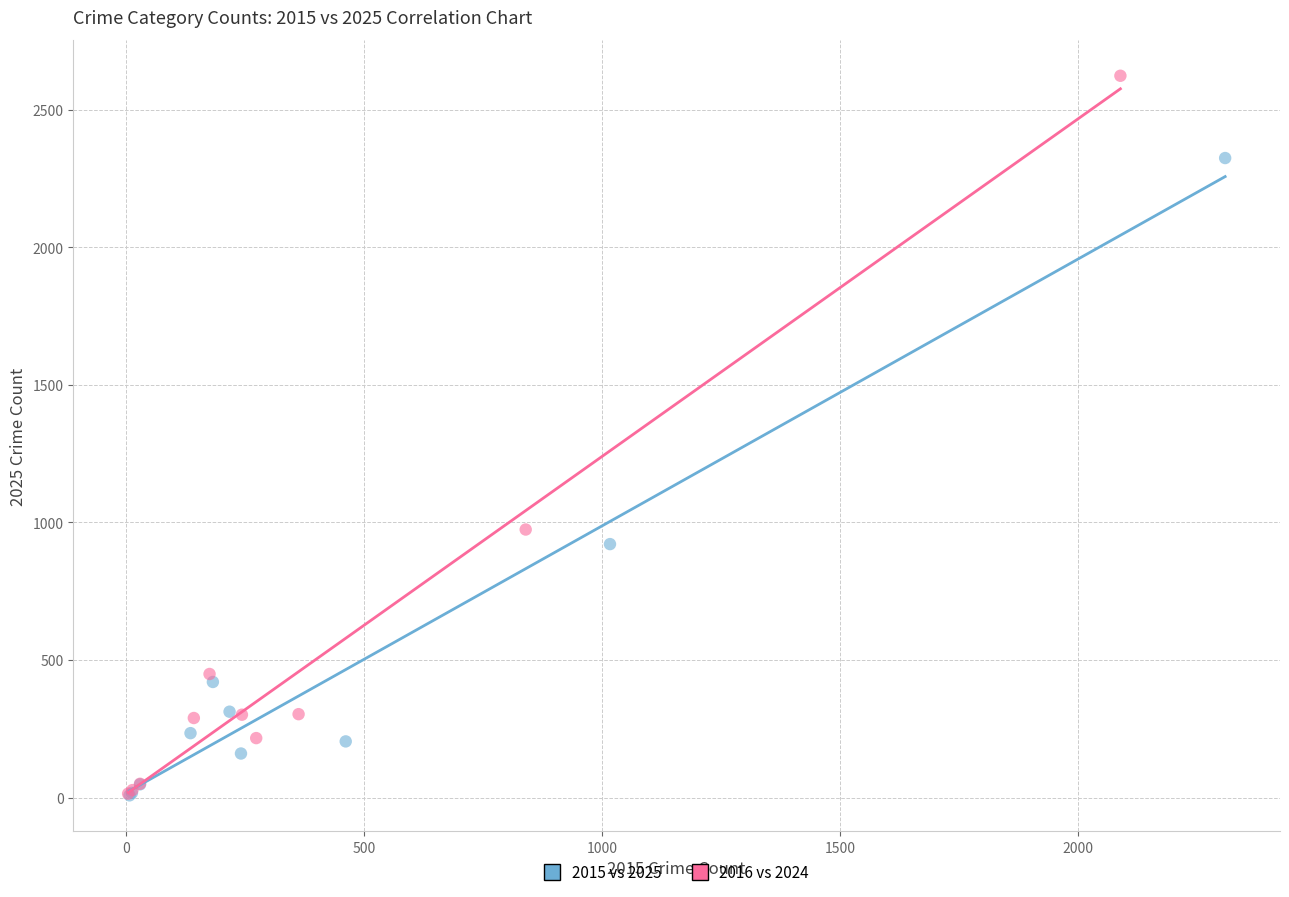

Which series has the widest spread of Y values?

2016 vs 2024